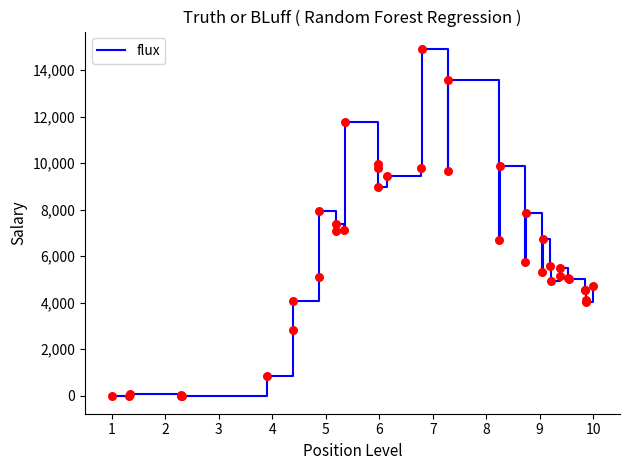

What is the maximum value shown in the chart?

14907.7